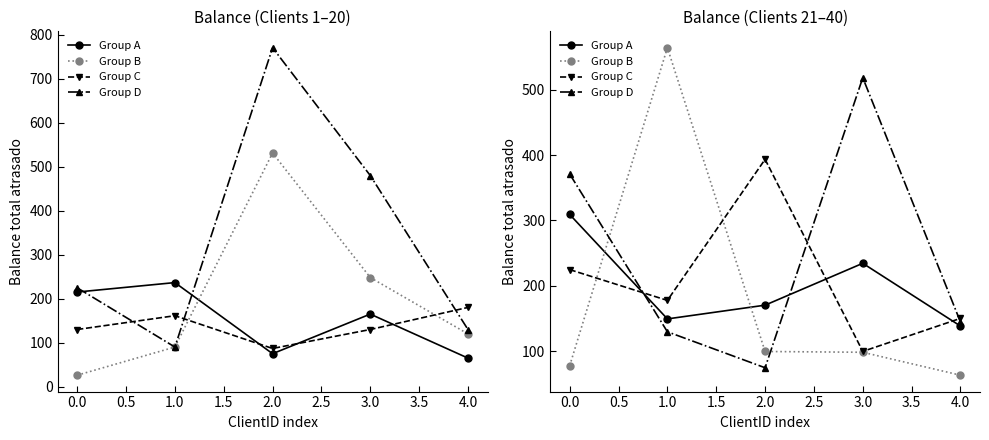

What is the value of the Group B point at the 5th from the left?

63.5